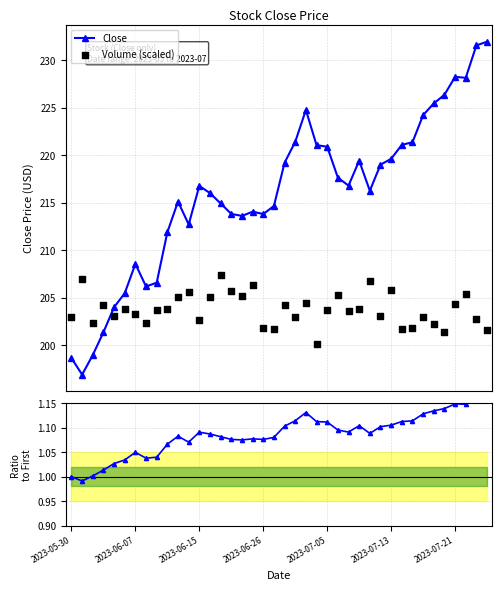

Which series reaches the maximum Y coordinate?

Close